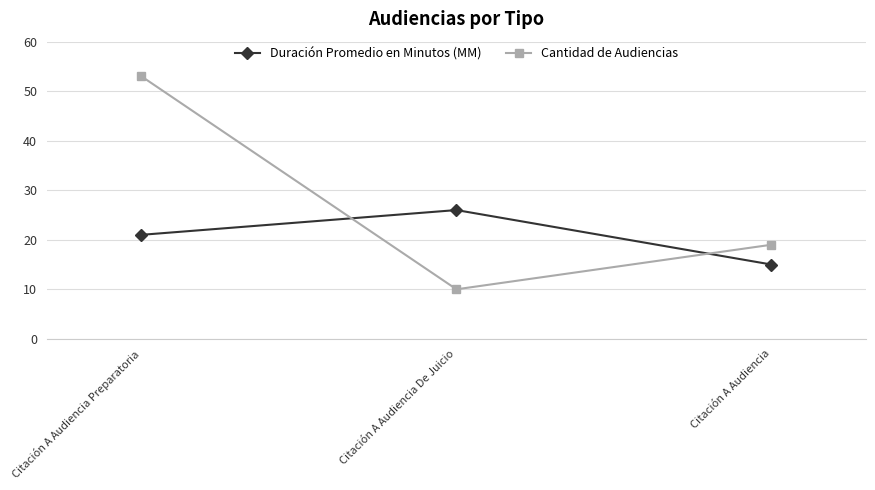

What value does the Duración Promedio en Minutos (MM) series have at Citación A Audiencia?

15